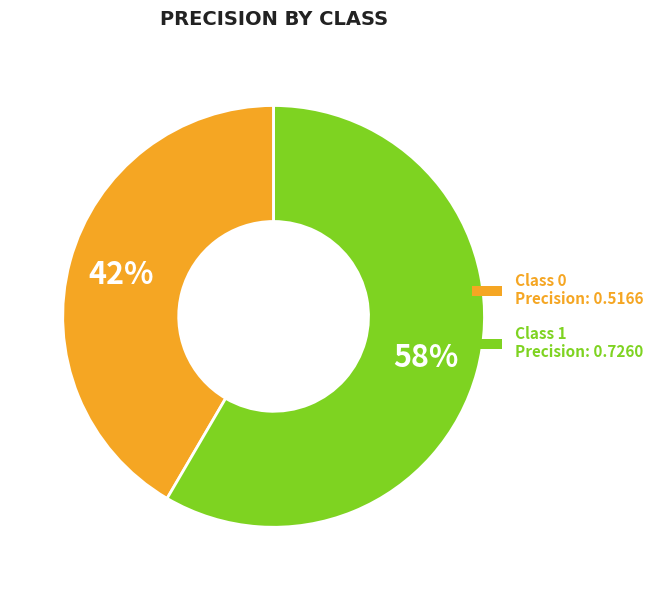

Does any single category account for the majority?

Yes